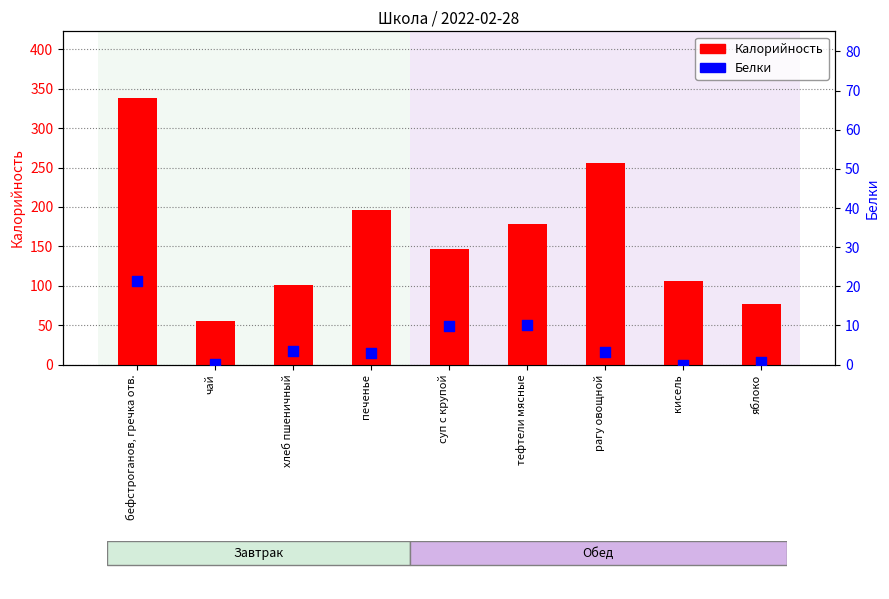

Which series reaches the maximum Y coordinate?

Калорийность